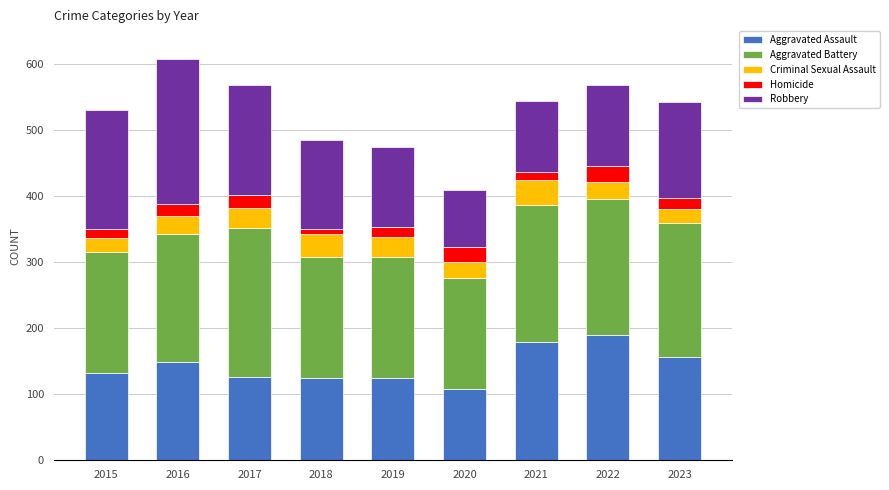

What is the lowest value of the Aggravated Assault series?

108